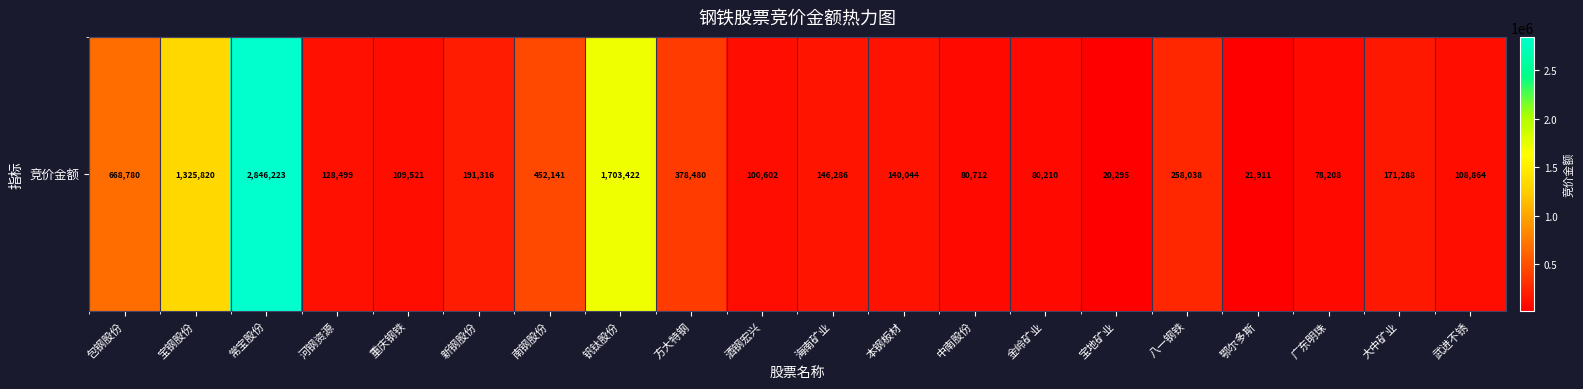

What is the difference between the values at 河钢资源 and 大中矿业?

42789